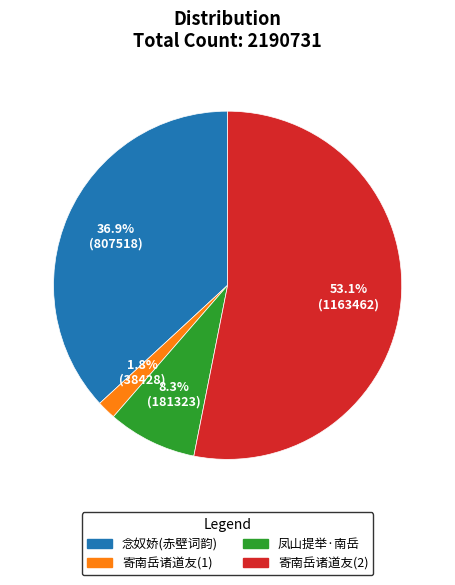

What is the smallest slice in the pie chart?

寄南岳诸道友(1)